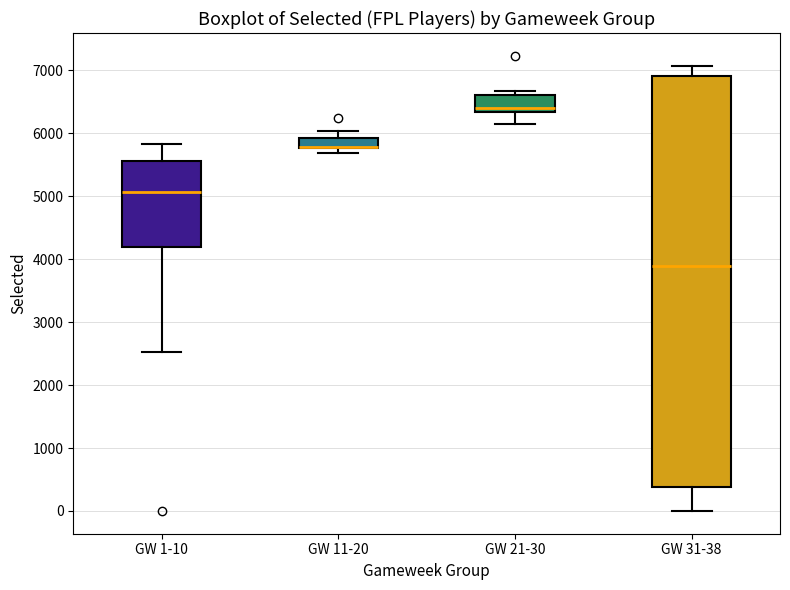

Where is the upper edge of the box for GW 31-38 on the y-axis? The values are not printed on the chart, so give them approximately, as read against the axis.

6900